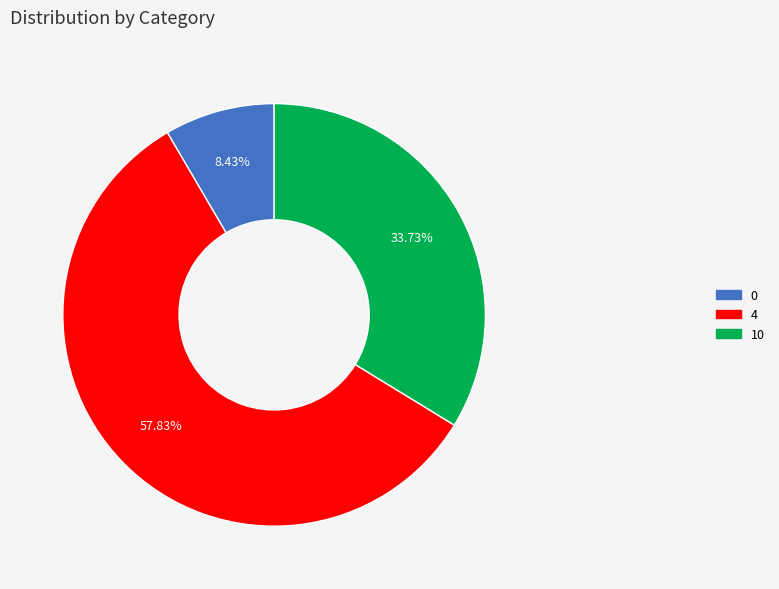

How much of the chart is everything except 10?

66.3%